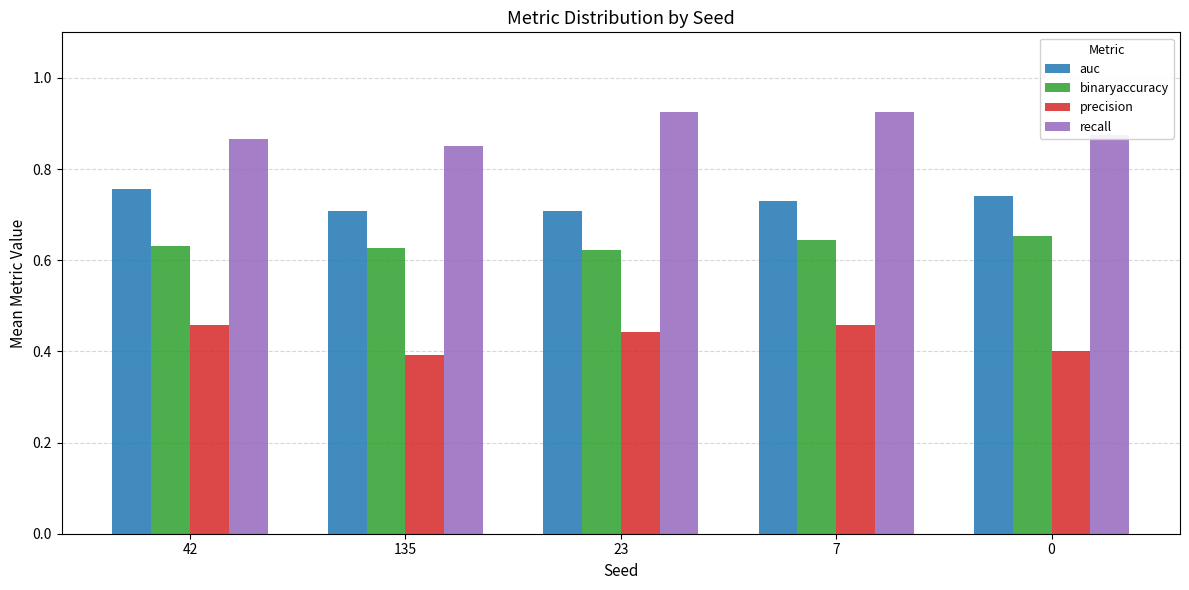

Does the chart contain any negative values?

No